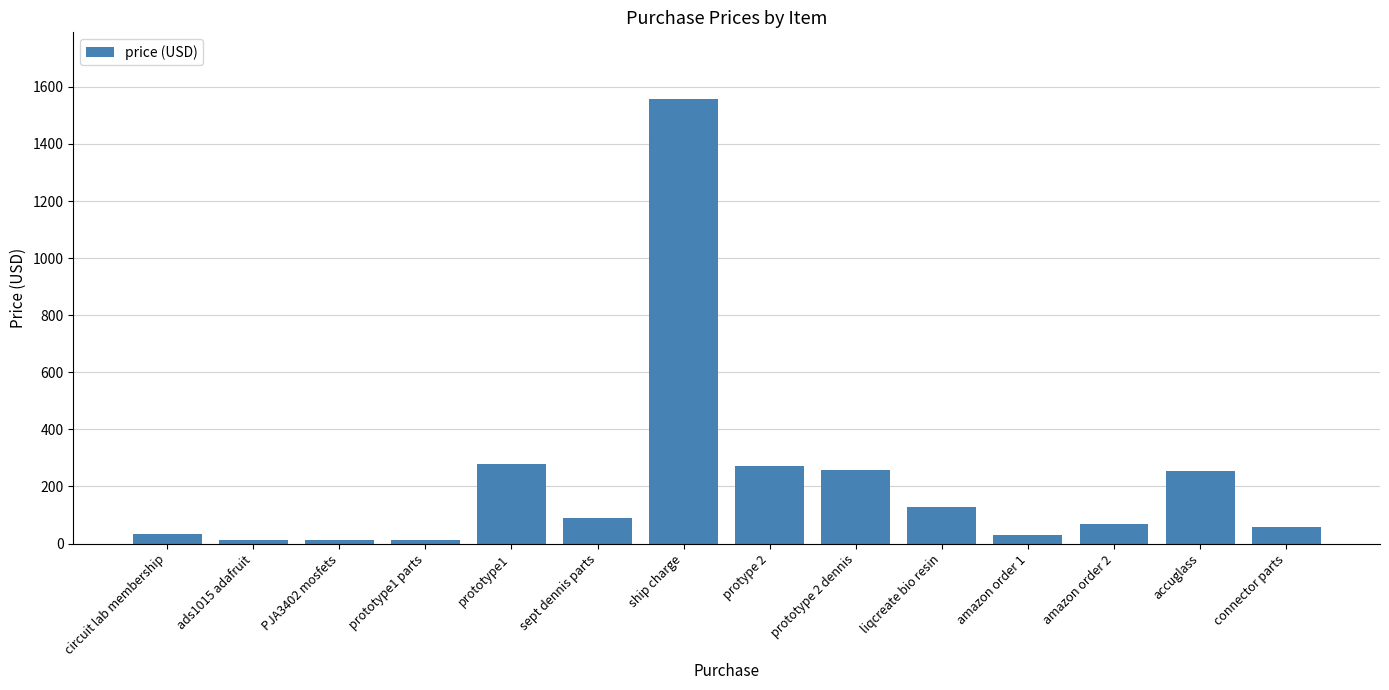

What is the label of the 4th bar from the left?

prototype1 parts